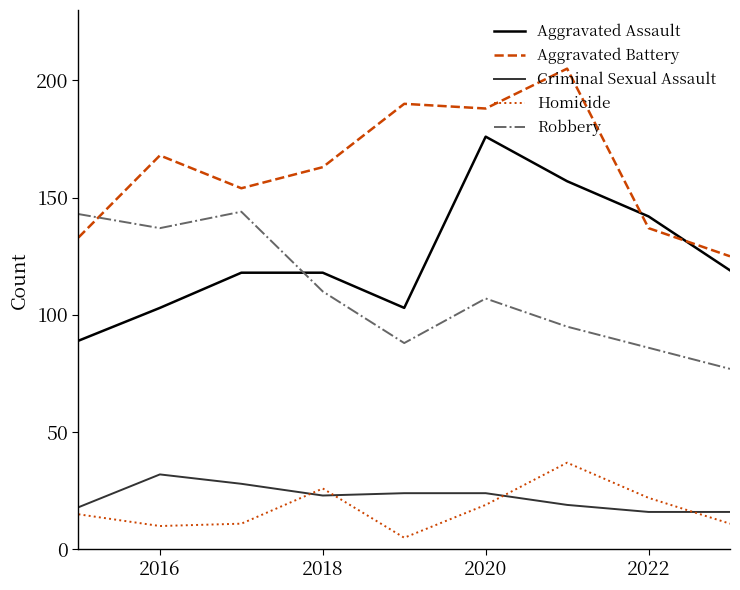

Reading left to right, extract all data points from this chart.

Aggravated Assault: 89	103	118	118	103	176	157	142	119
Aggravated Battery: 133	168	154	163	190	188	205	137	125
Criminal Sexual Assault: 18	32	28	23	24	24	19	16	16
Homicide: 15	10	11	26	5	19	37	22	11
Robbery: 143	137	144	110	88	107	95	86	77